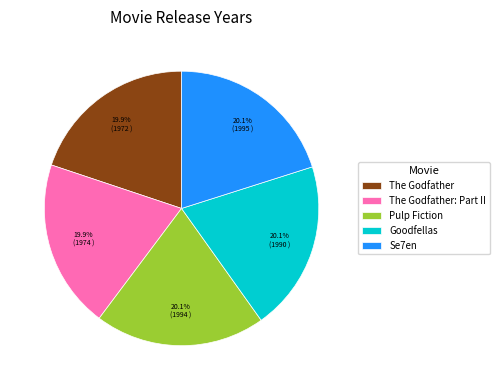

Is The Godfather the majority of the pie?

No